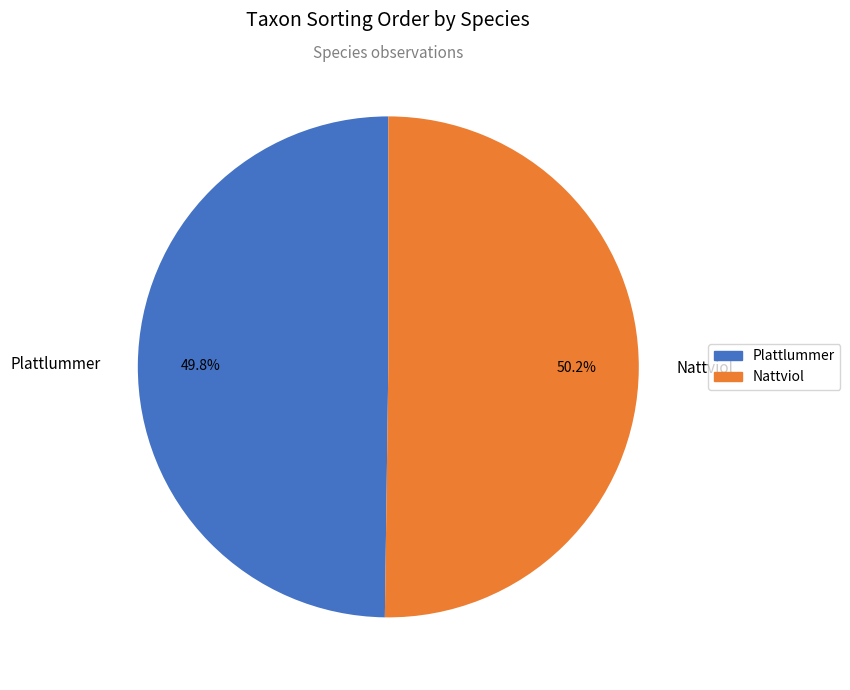

What percentage is the Plattlummer slice, to the nearest percent?

50%